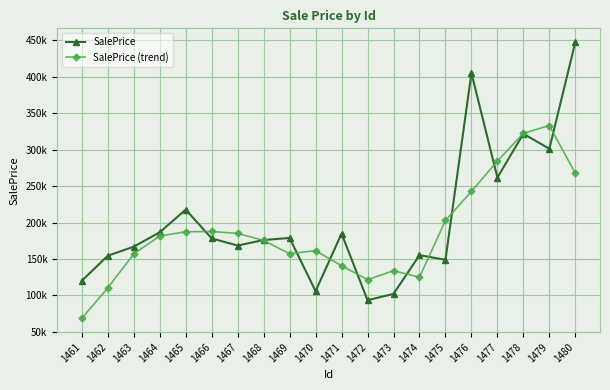

Rank the series at 1467 from lowest to highest value.

SalePrice, SalePrice (trend)